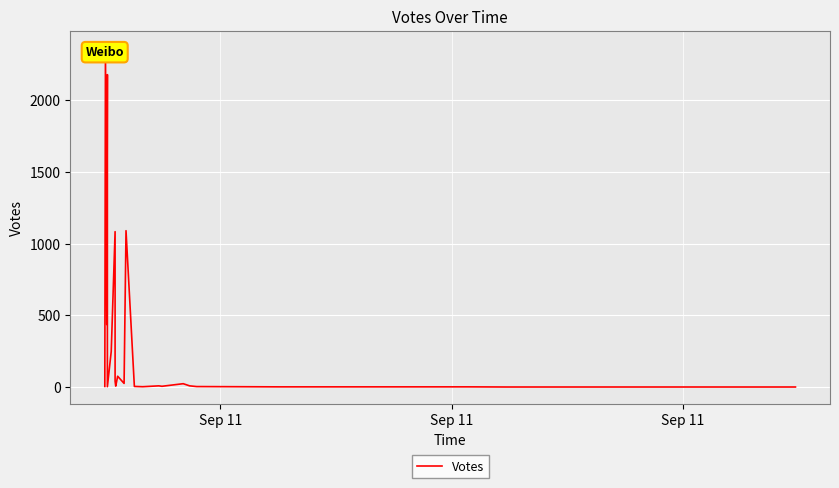

Is it true that the value at 4 is 3?

False